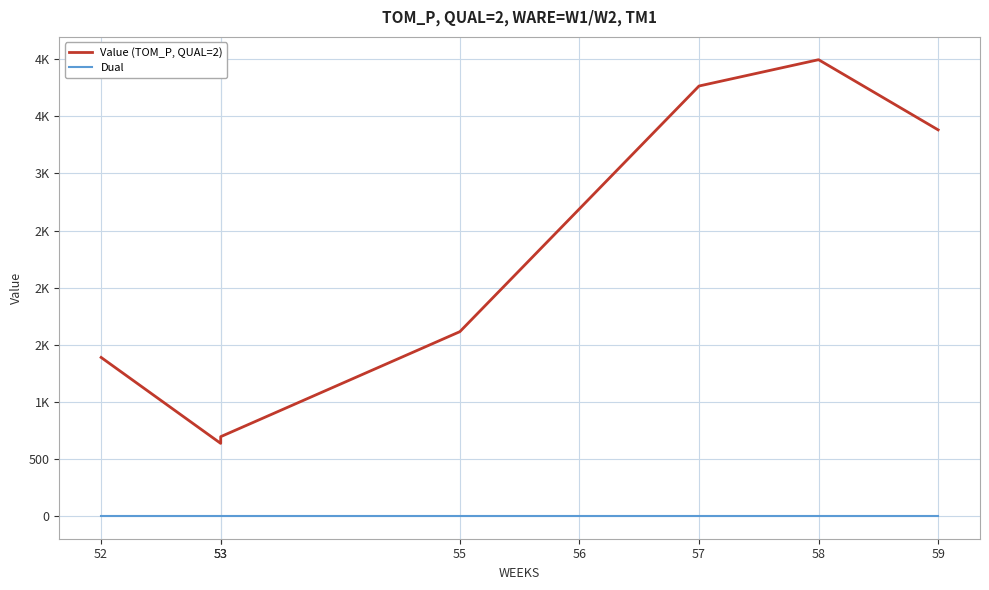

Which category has the lowest value across all series?

52